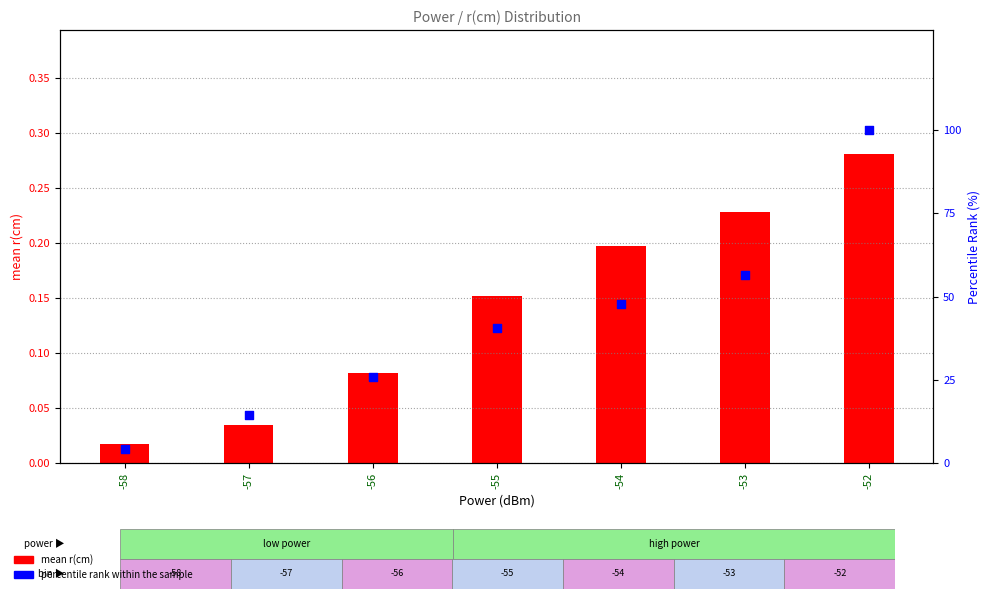

What is the total value across all series at -56?

26.2